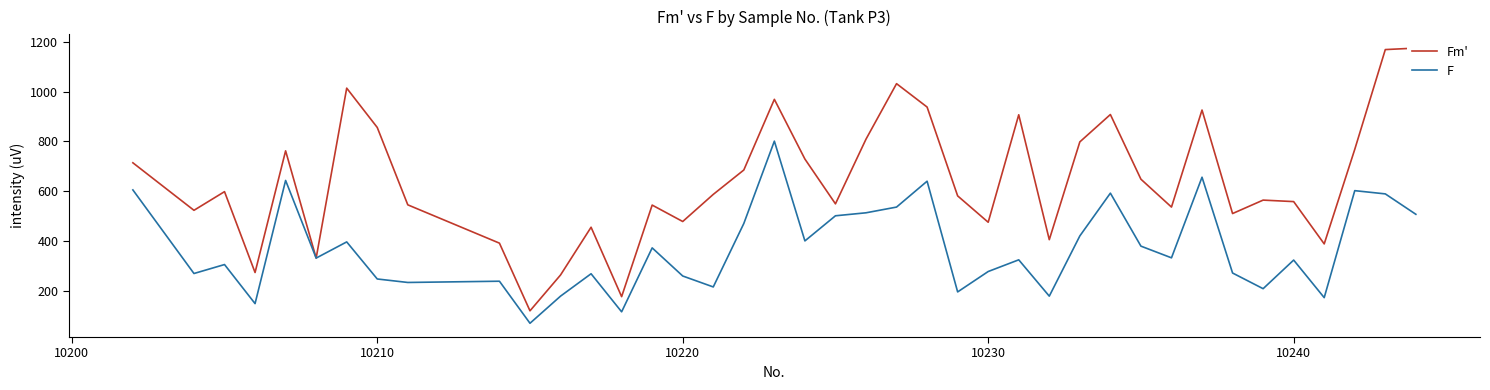

Does the chart display data point markers on the line(s)?

No